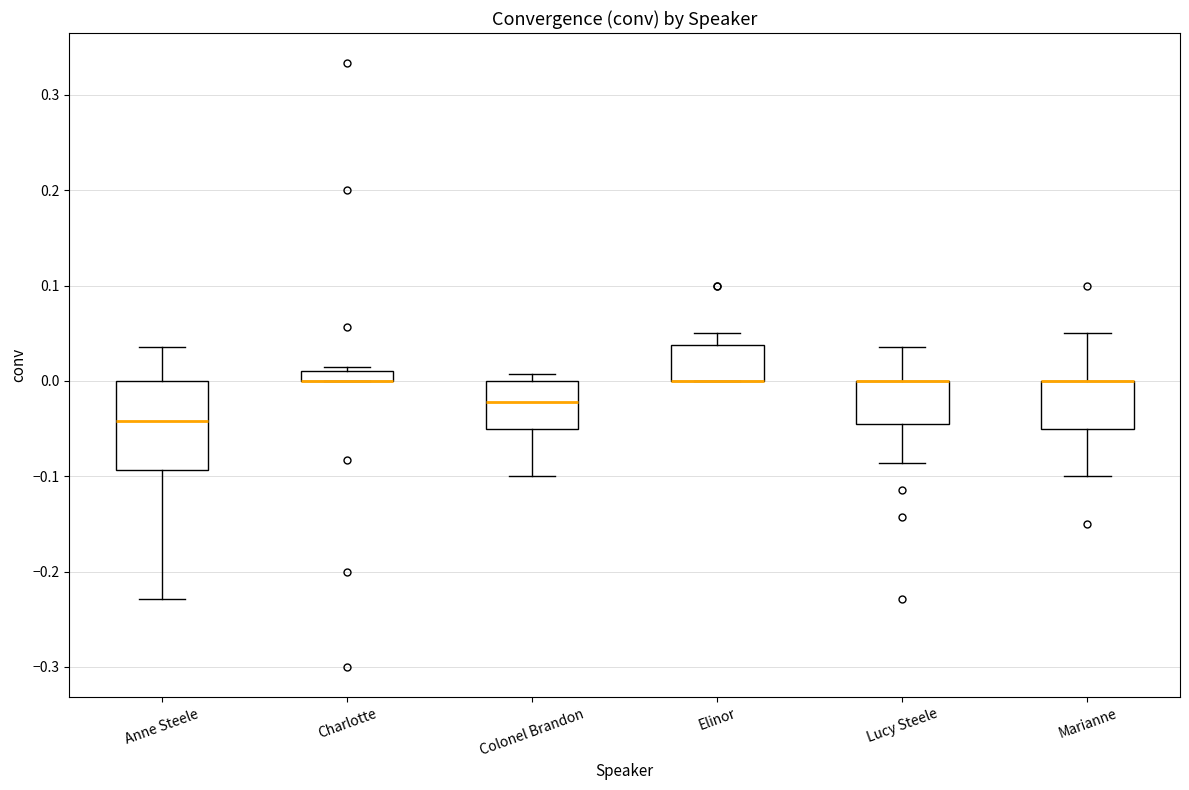

Where is the upper edge of the box for Colonel Brandon on the y-axis? The values are not printed on the chart, so give them approximately, as read against the axis.

0.00